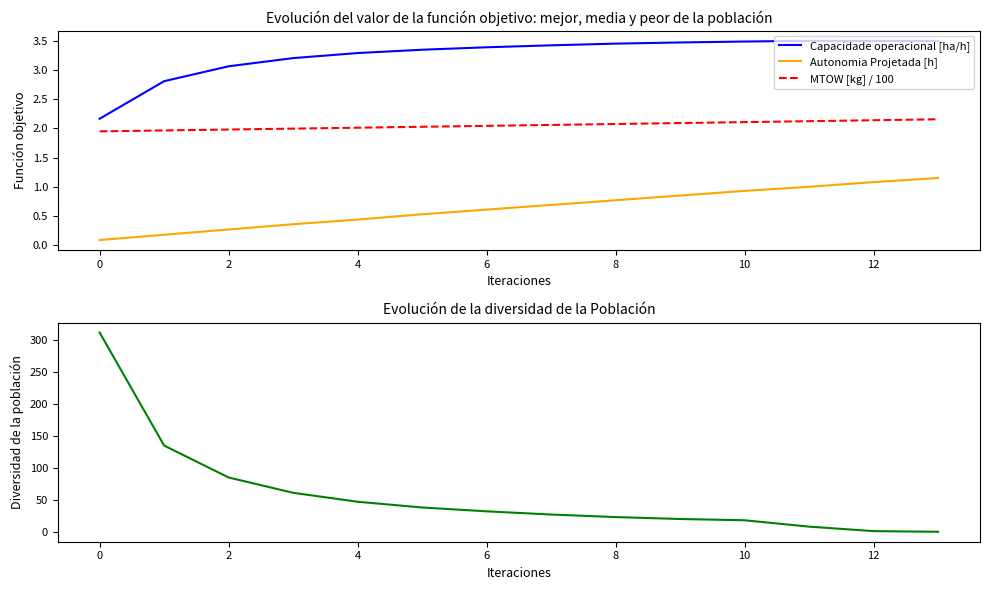

What is the sum of all MTOW [kg] / 100 values?

28.7